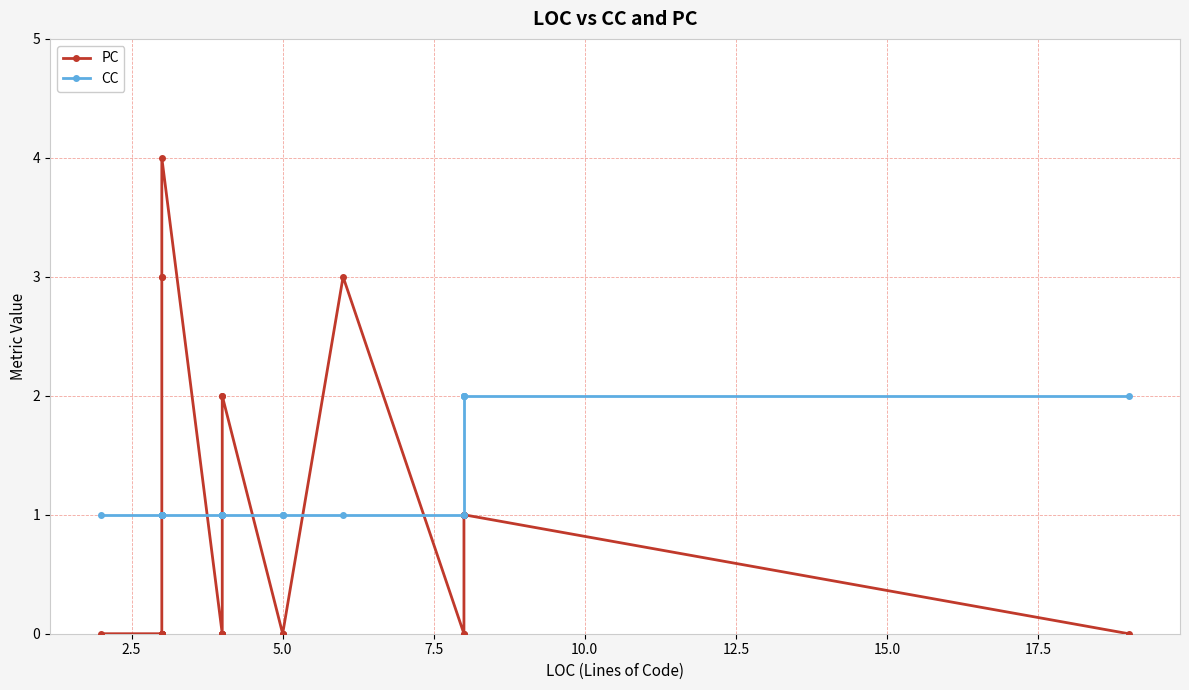

Does the chart display data point markers on the line(s)?

Yes